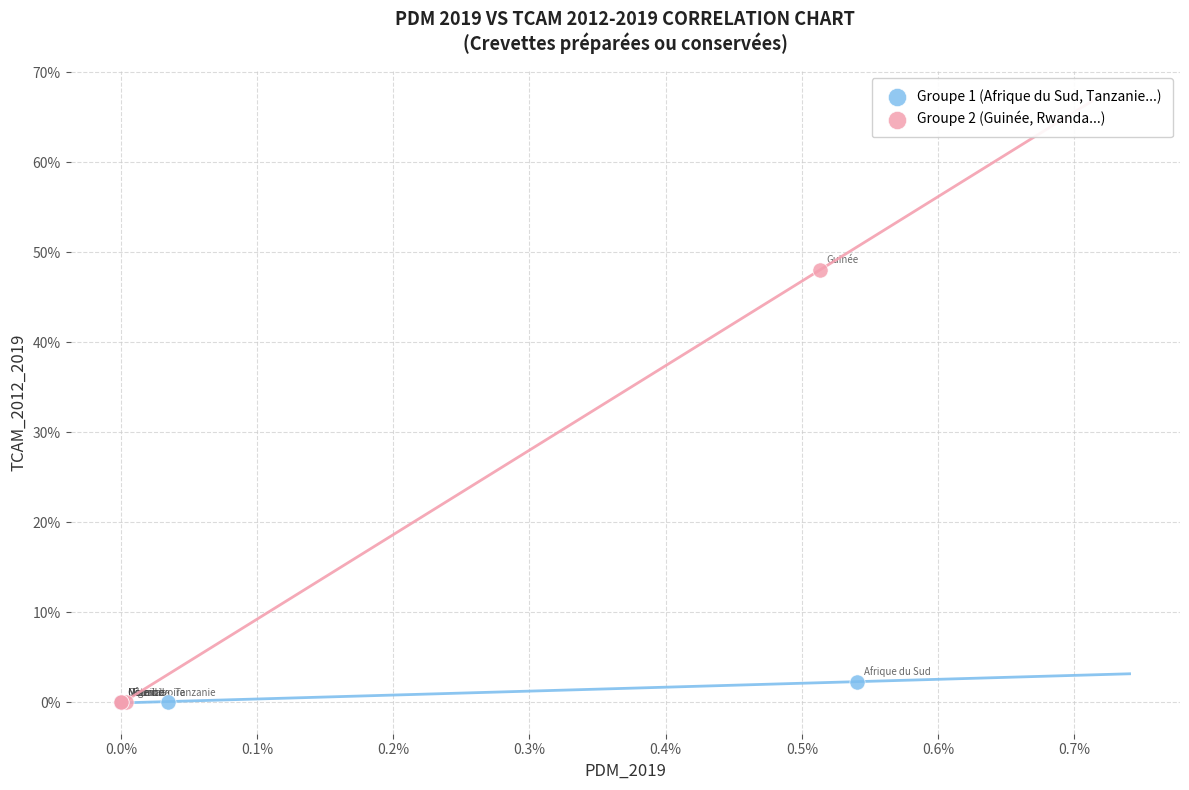

What are all the series names shown in the legend?

Groupe 1 (Afrique du Sud, Tanzanie...), Groupe 2 (Guinée, Rwanda...)